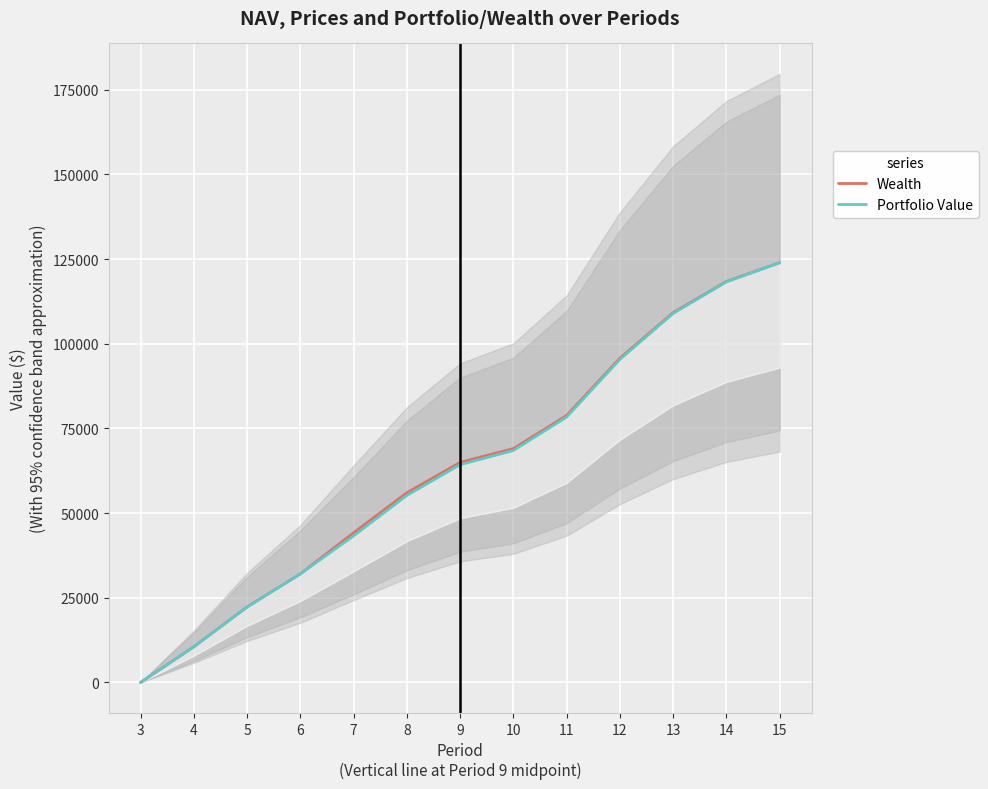

List the series in order of their overall mean, highest first.

Wealth, Portfolio Value